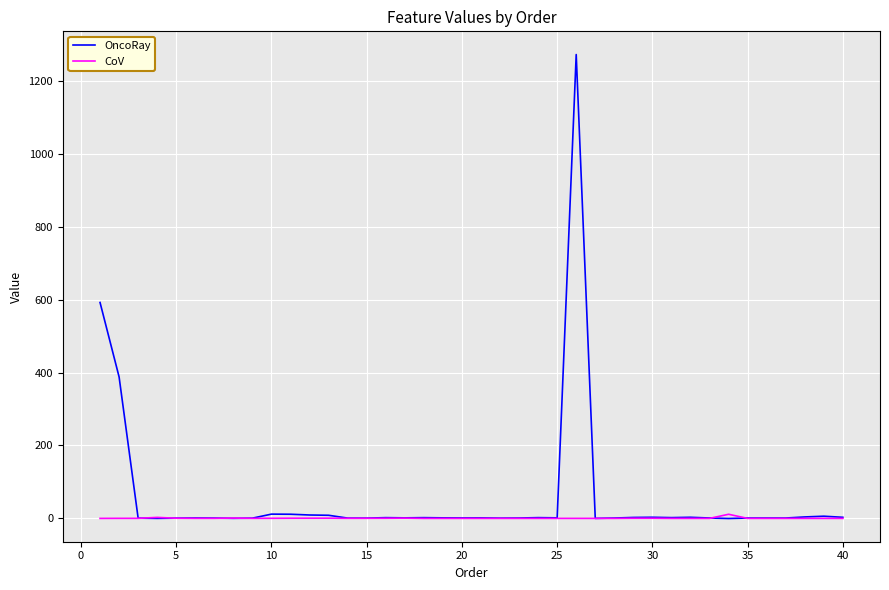

Which series has the largest total across all categories?

OncoRay